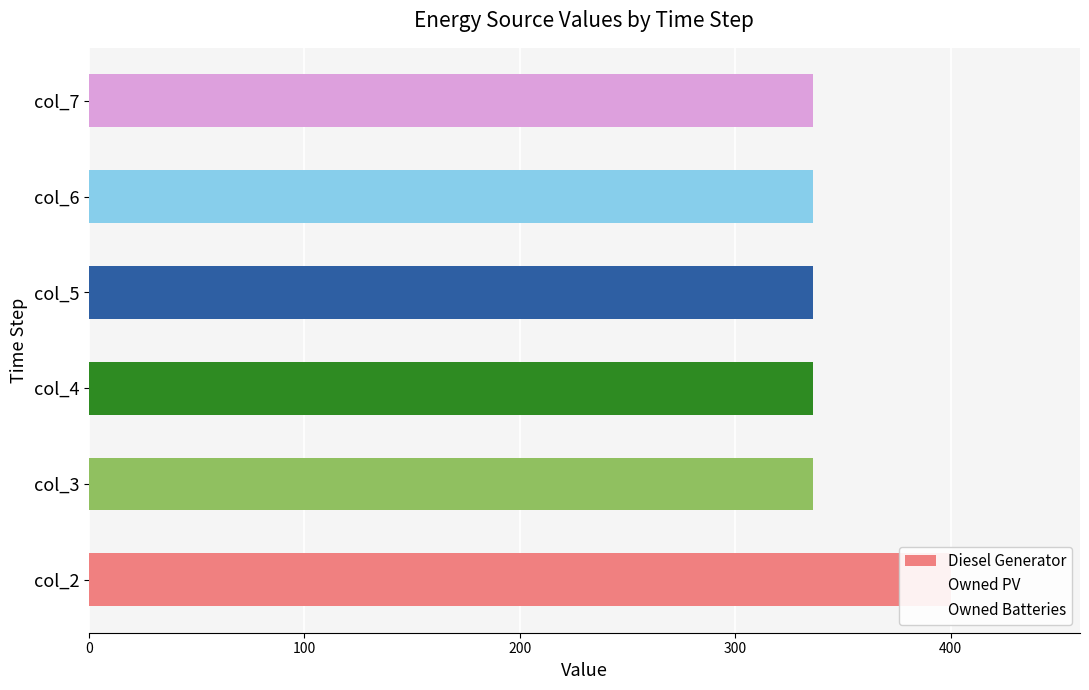

True or false: Owned PV has a value of 0.2 at 400.

False